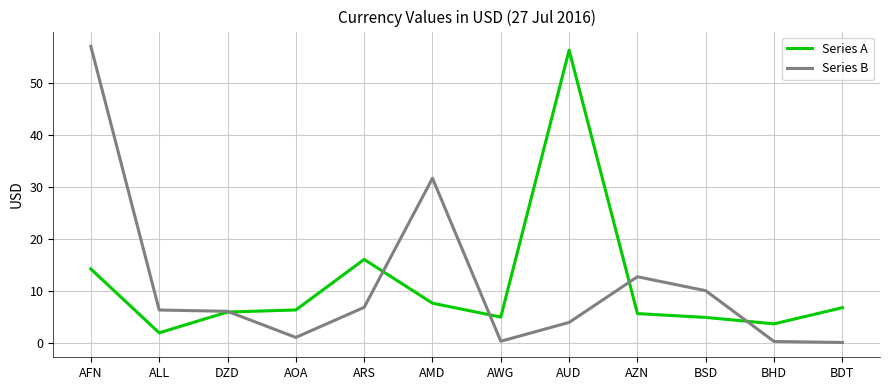

Is it true that Series B equals 6.3 at ALL?

True